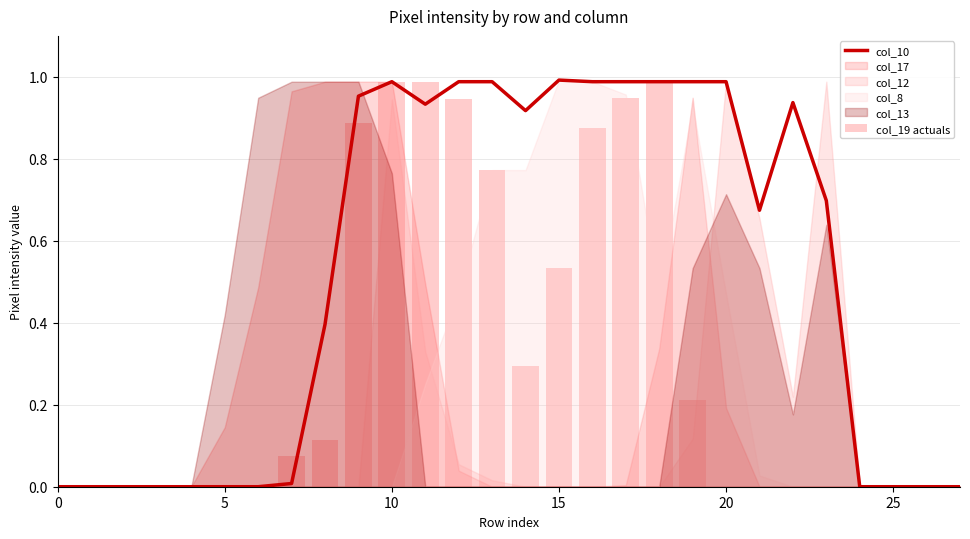

The value of col_10 at 0 is 0.4. True or false?

False